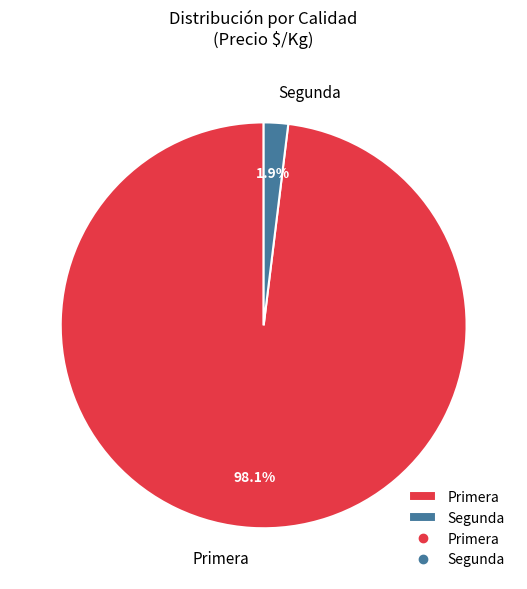

To the nearest percent, what percentage of the pie is Primera?

98%